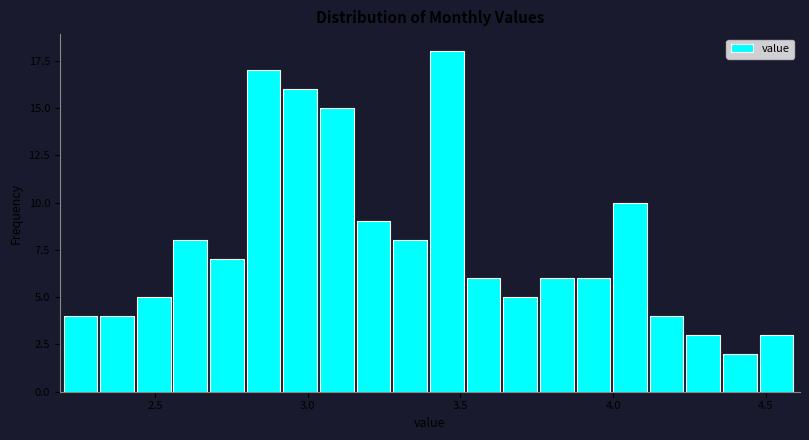

Read against the x-axis, roughly where is the centre of the tallest bar?

3.45